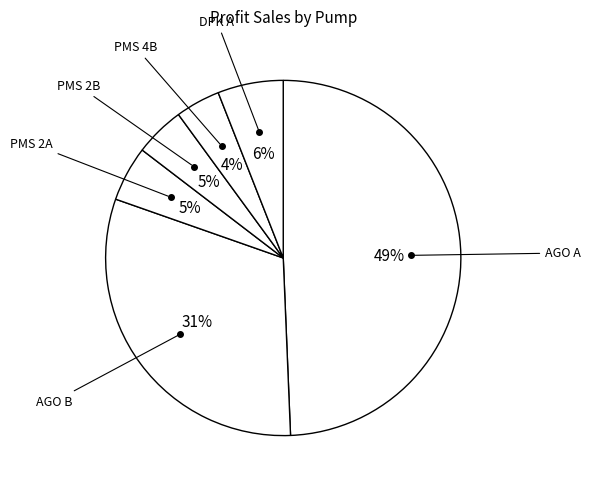

Is there any slice that represents more than half of the pie?

No